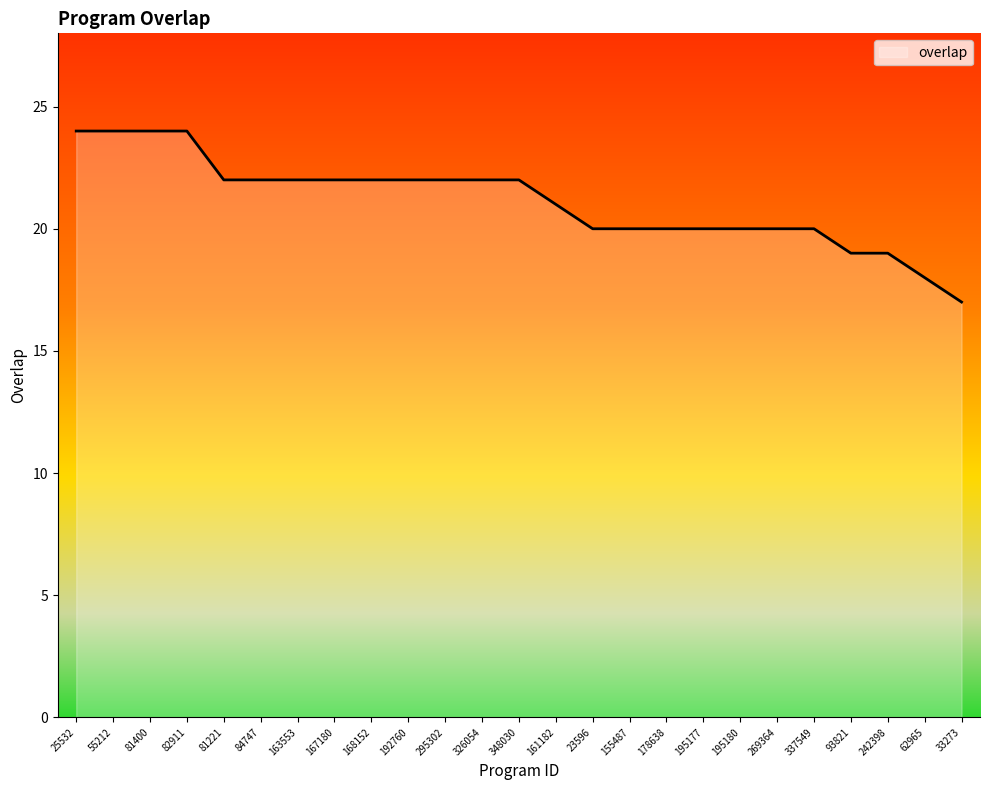

Reading left to right, list all the values displayed in this chart.

25532=24	55212=24	81400=24	82911=24	81221=22	84747=22	163553=22	167180=22	168152=22	192760=22	295302=22	326054=22	348030=22	161182=21	23596=20	155487=20	178638=20	195177=20	195180=20	269364=20	337549=20	93821=19	242398=19	62965=18	33273=17